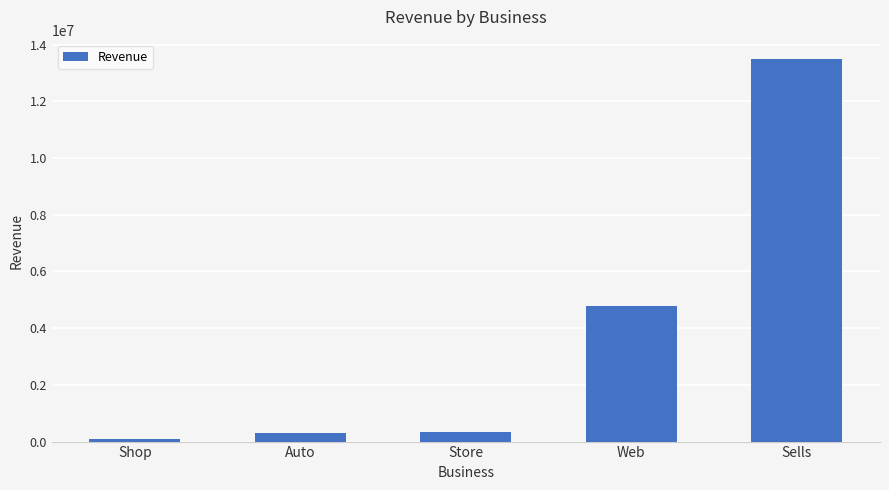

Which category has the highest value across all series?

Sells